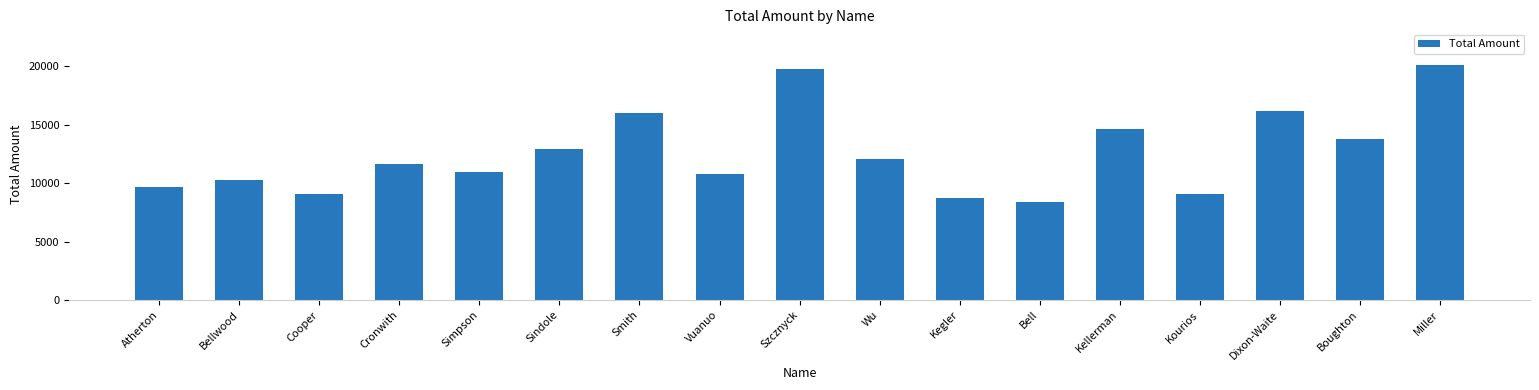

Read the value at Kourios, to the nearest 100.

9100